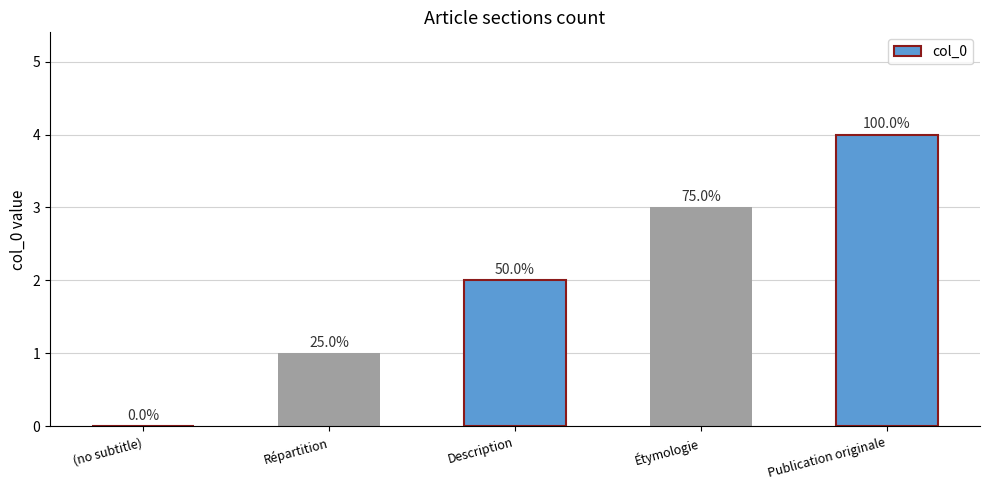

Are the bars horizontal?

No